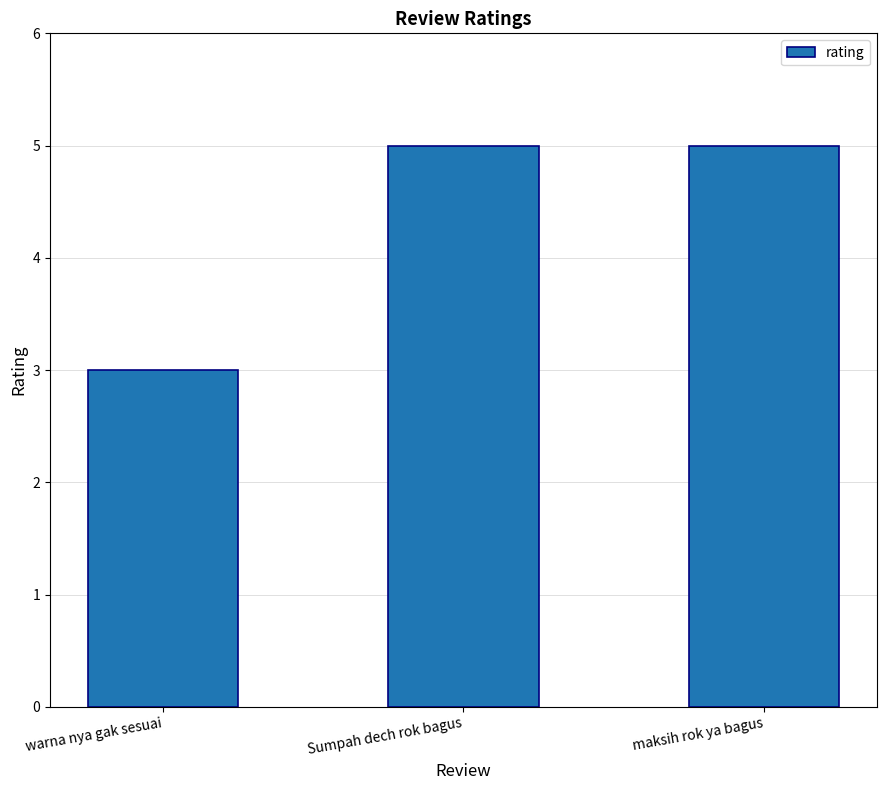

What is the label of the 2nd bar from the right?

Sumpah dech rok bagus